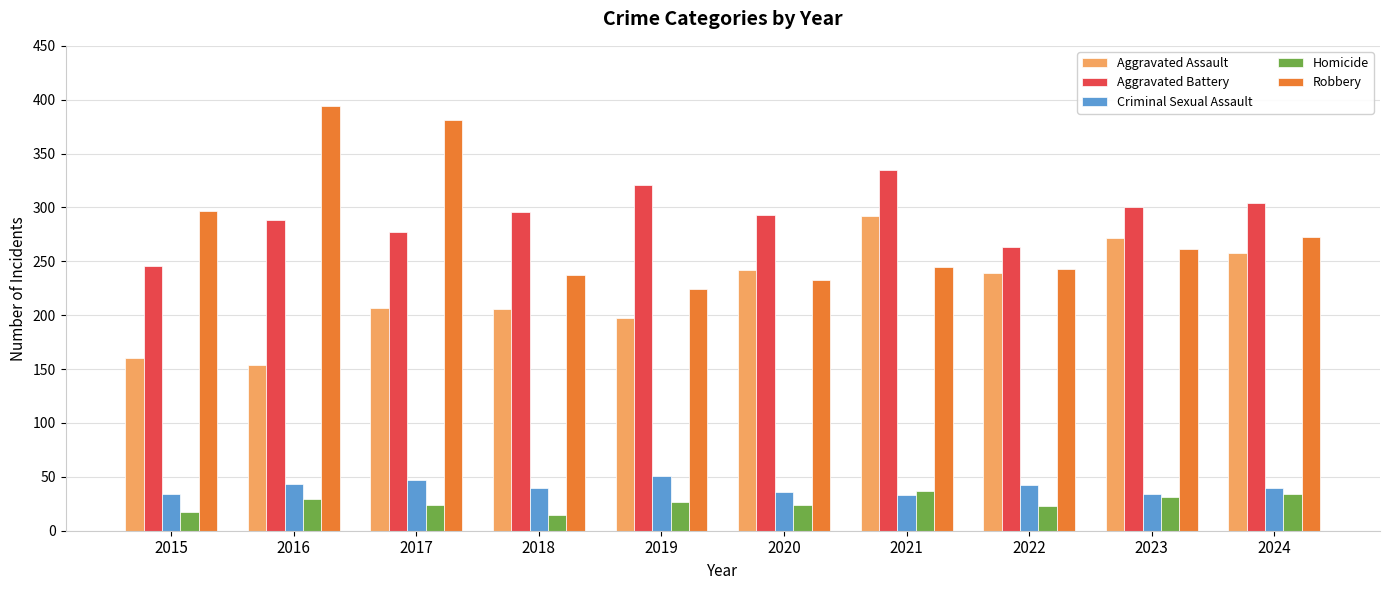

What is the smallest value displayed?

15